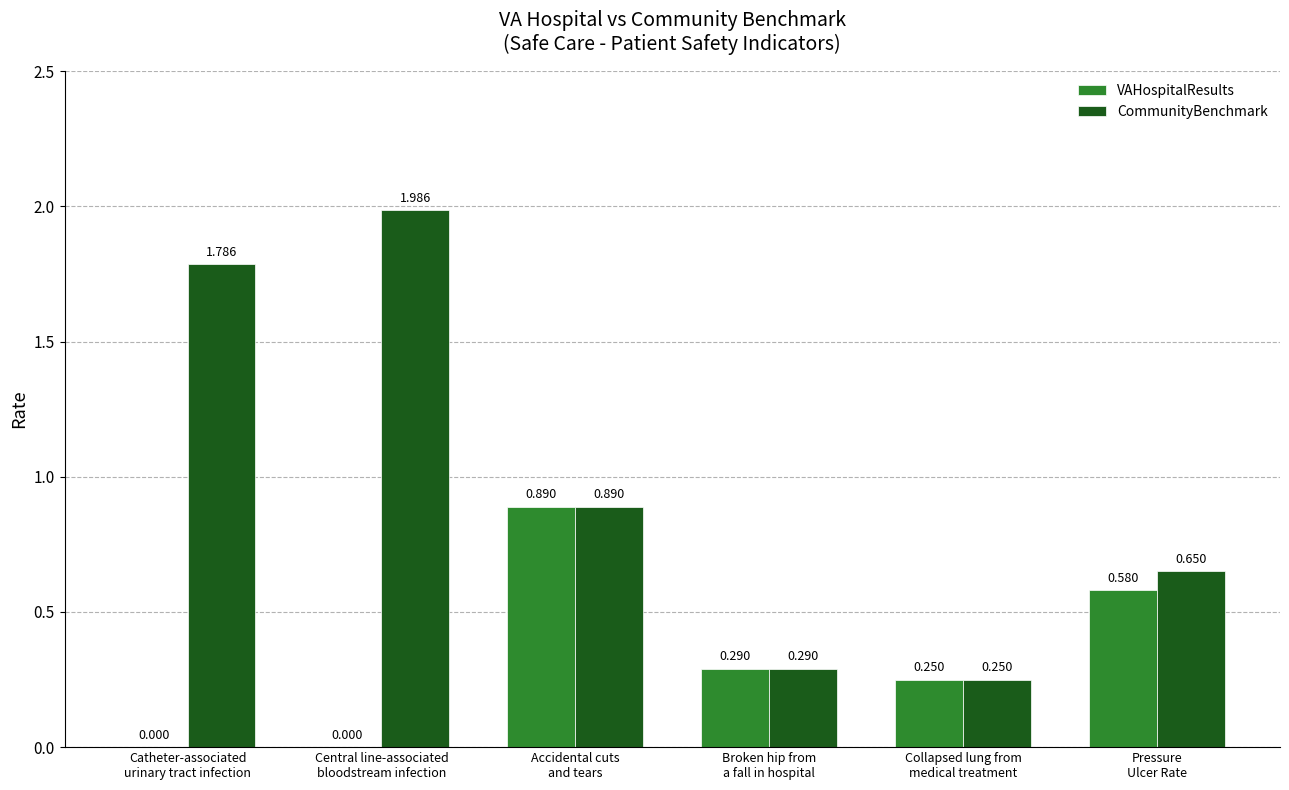

Which series has the largest total across all categories?

CommunityBenchmark